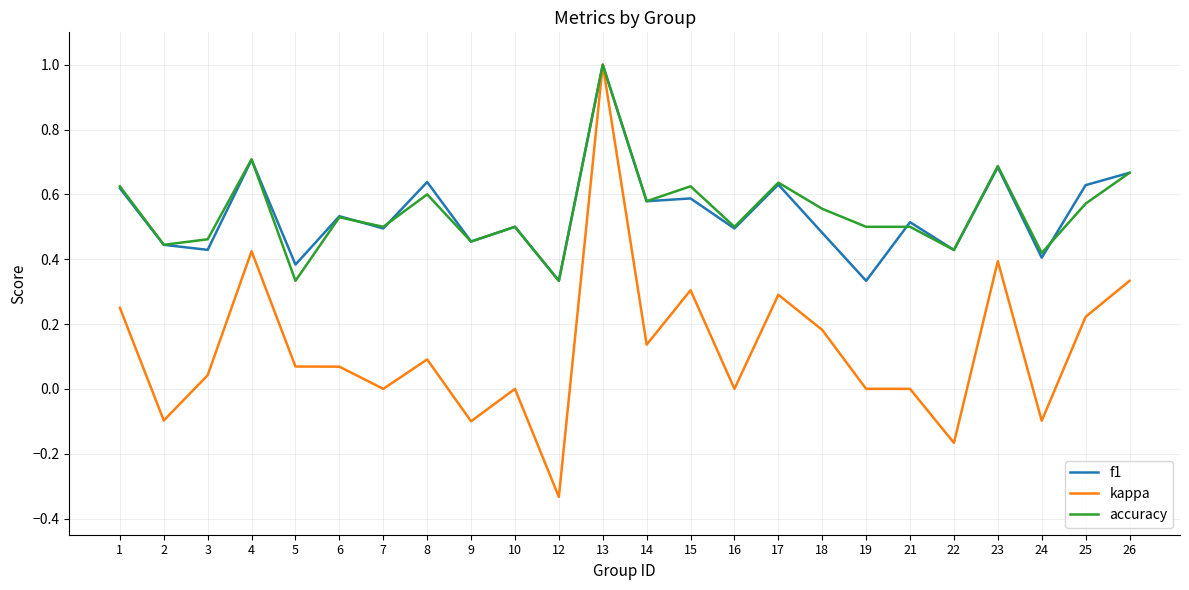

Is it true that kappa equals 0.0 at 19?

True